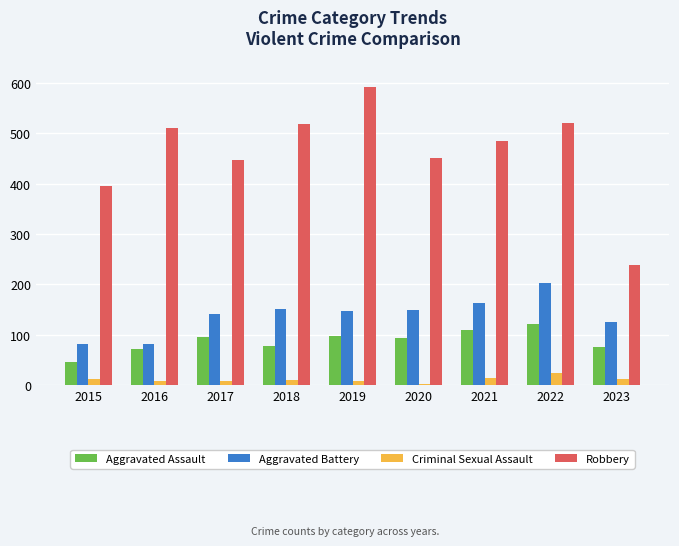

List the series in order of their peak value, lowest first.

Criminal Sexual Assault, Aggravated Assault, Aggravated Battery, Robbery